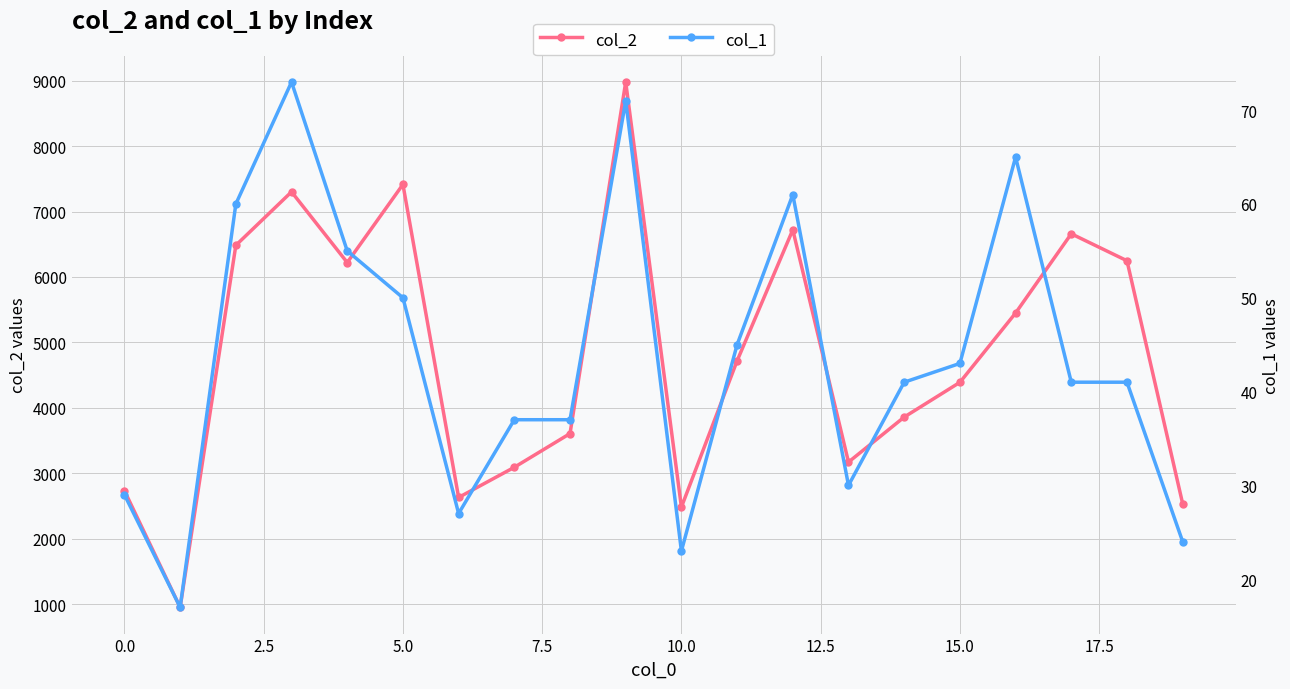

What is the label of the 10th point from the right?

10